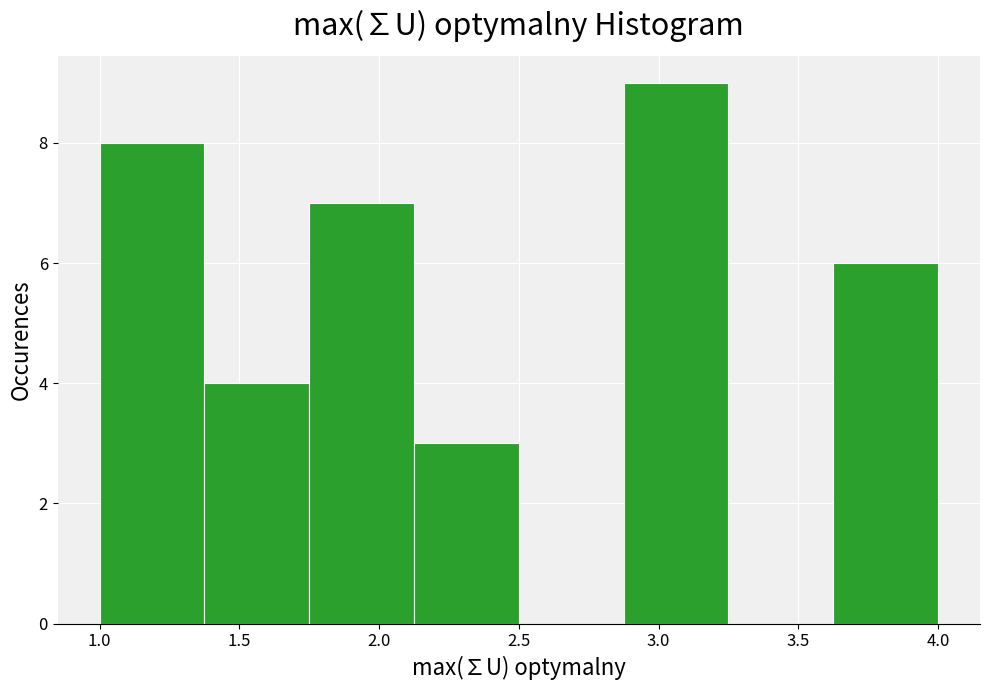

Reading left to right, transcribe this chart: for each bar, give the range it covers on the x-axis and its height. Neither the bar edges nor the heights are printed on the chart, so give them approximately, as read against the axes.

1.000 to 1.375: 8
1.375 to 1.750: 4
1.750 to 2.125: 7
2.125 to 2.500: 3
2.500 to 2.875: 0
2.875 to 3.250: 9
3.250 to 3.625: 0
3.625 to 4.000: 6